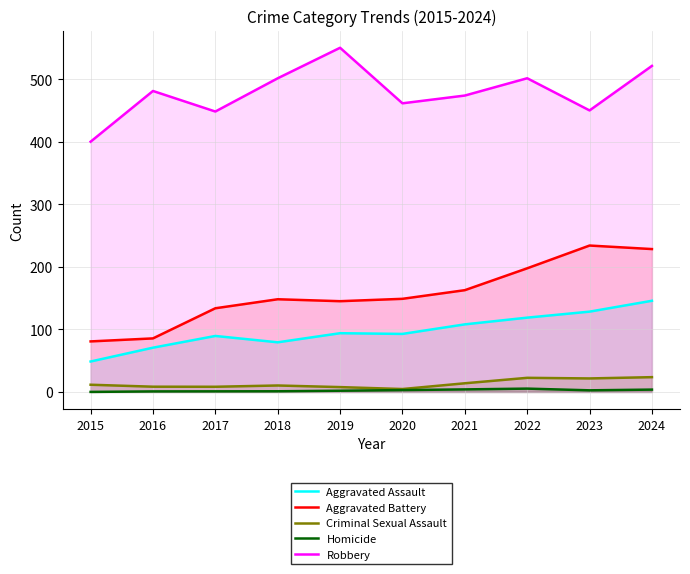

Does the chart display data point markers on the line(s)?

No